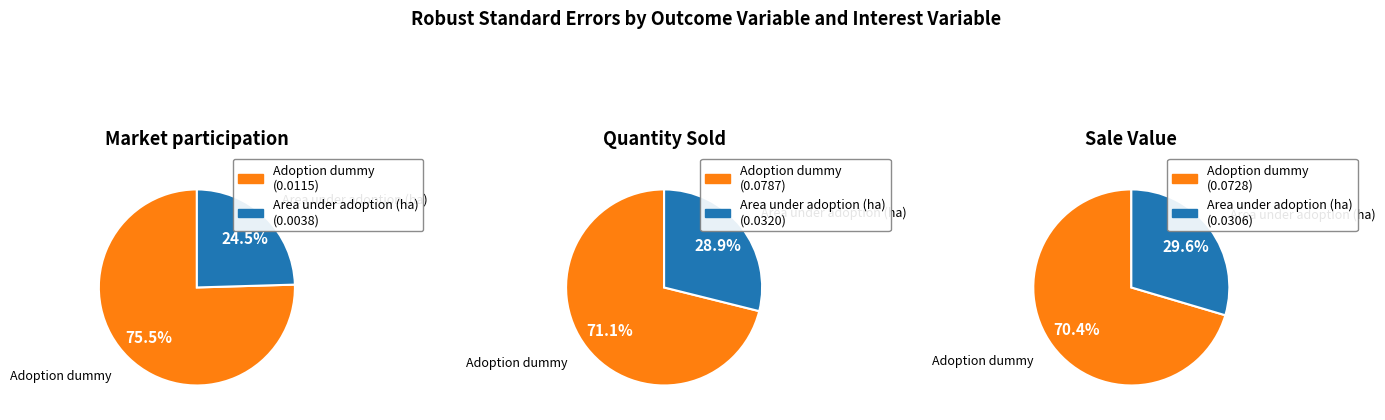

How much of the chart is everything except Adoption dummy?

24.5%